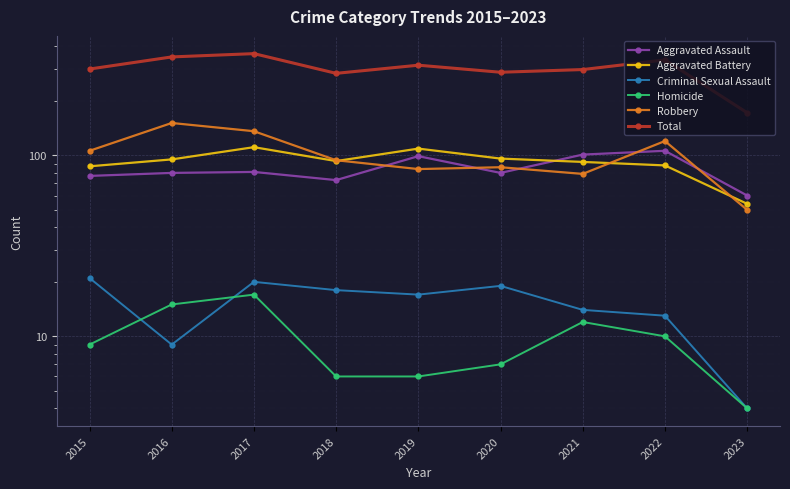

Where is the first local maximum for Homicide?

2017